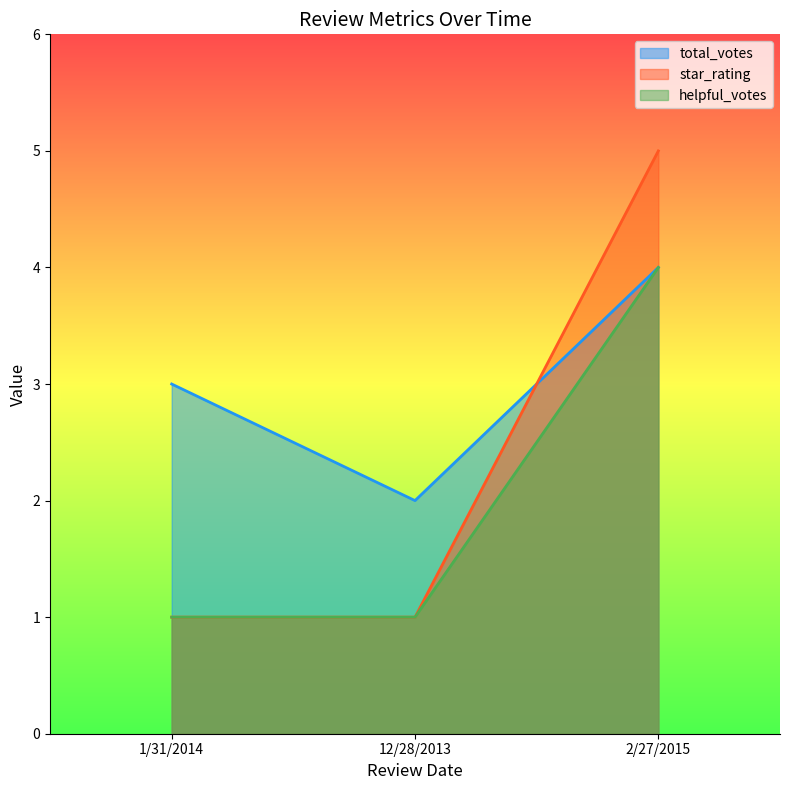

At which category is the sum across all series the highest?

2/27/2015